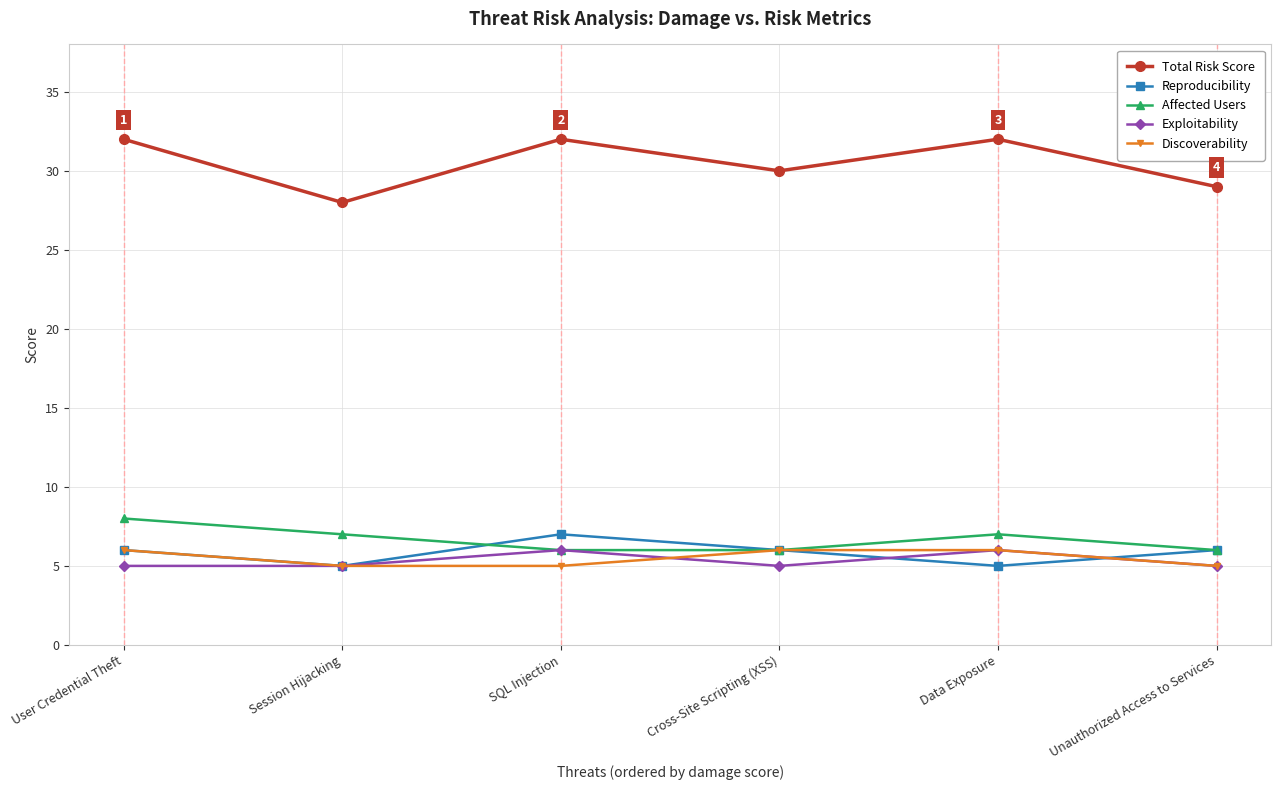

At how many categories does at least one series exceed 10?

6